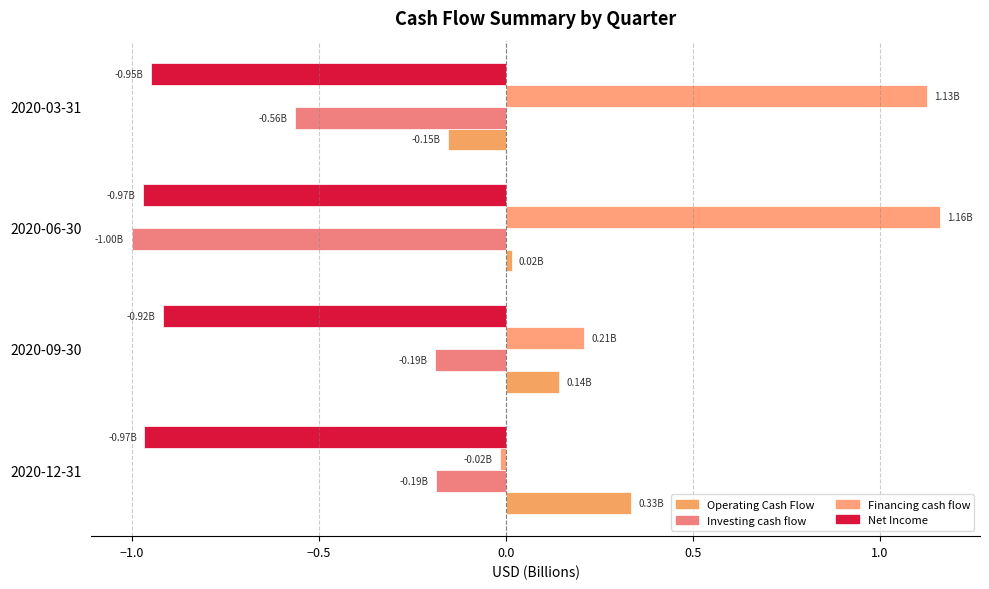

What are all the series names shown in the legend?

Operating Cash Flow, Investing cash flow, Financing cash flow, Net Income